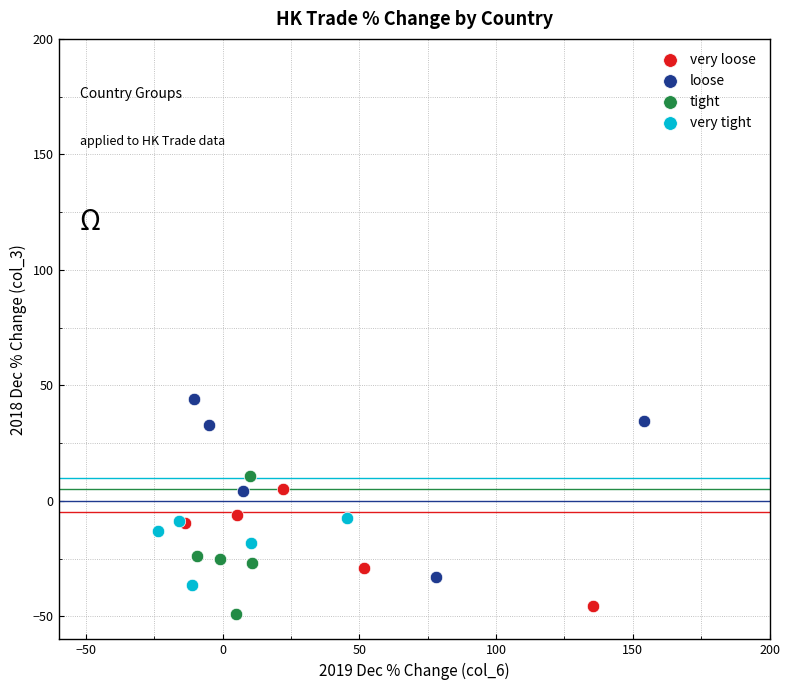

Which series reaches the maximum Y coordinate?

loose